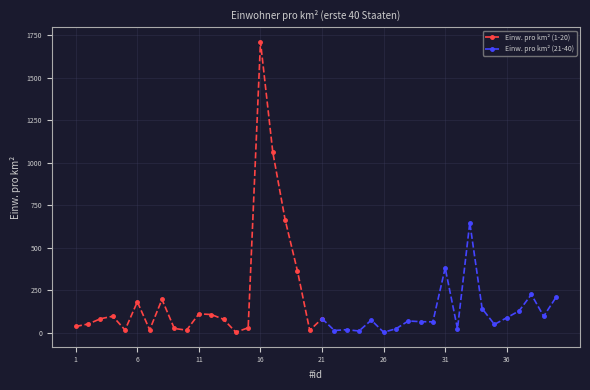

True or false: the data shows 26 at 23.

False